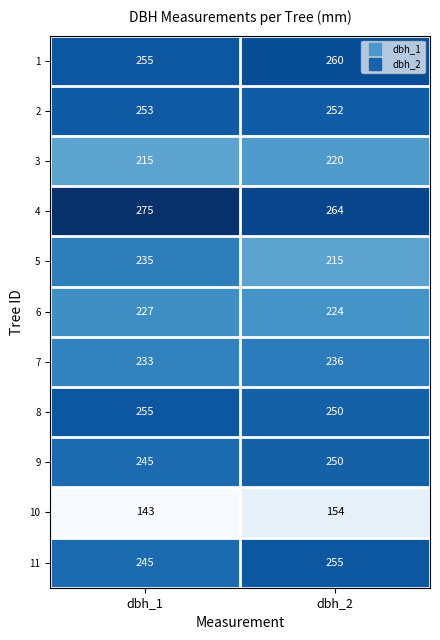

Which series has the widest spread of values?

5